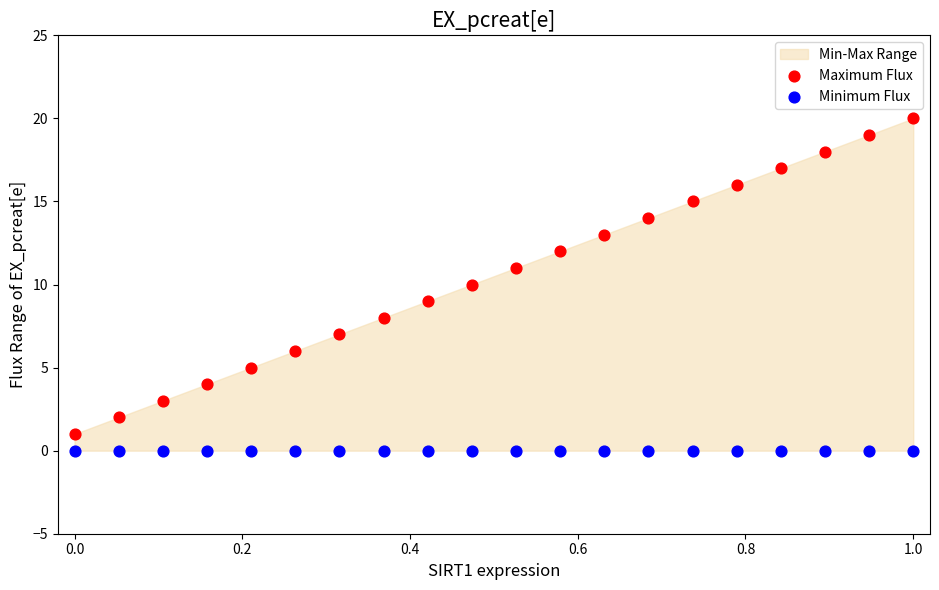

Which series reaches the maximum Y coordinate?

Maximum Flux